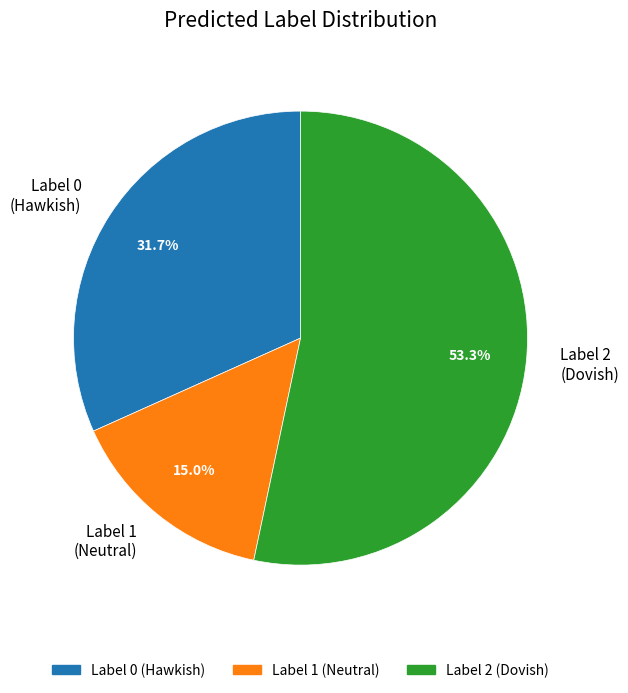

Is Label 0 (Hawkish) the majority of the pie?

No